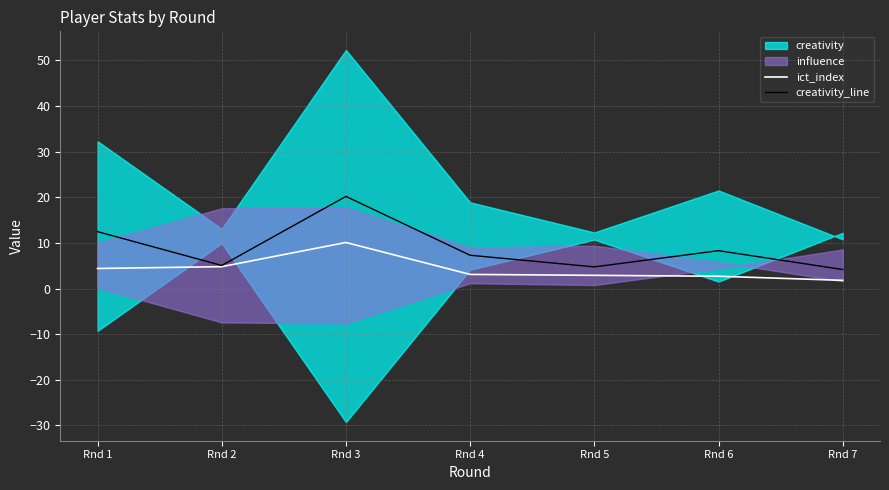

Which series has the largest total across all categories?

creativity_line